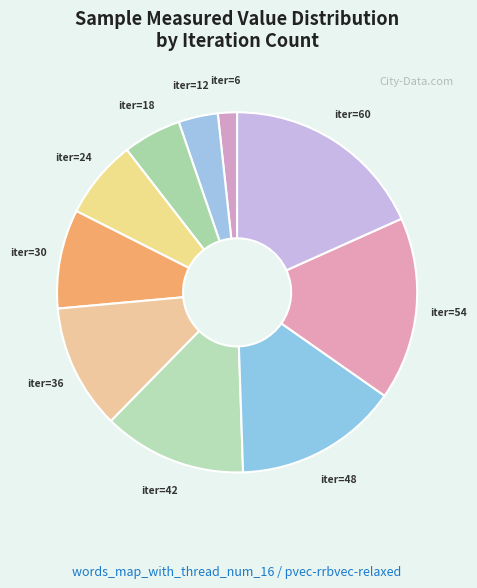

The iter=36 slice represents 20% of the pie. True or false?

False